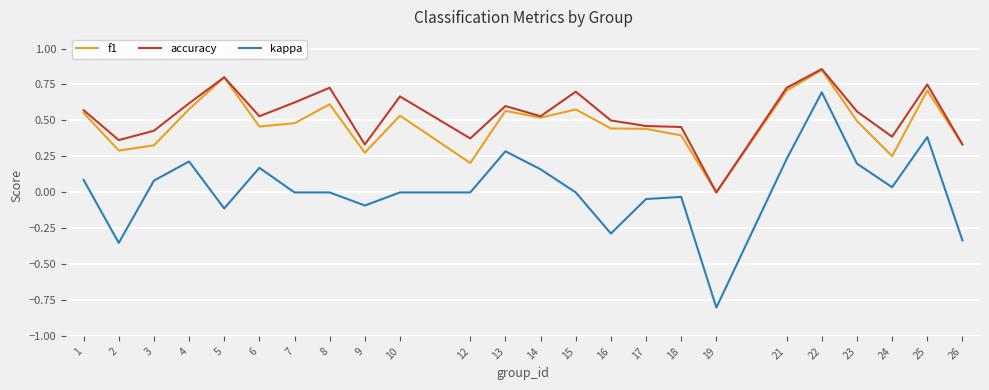

Count the number of categories in the chart.

24